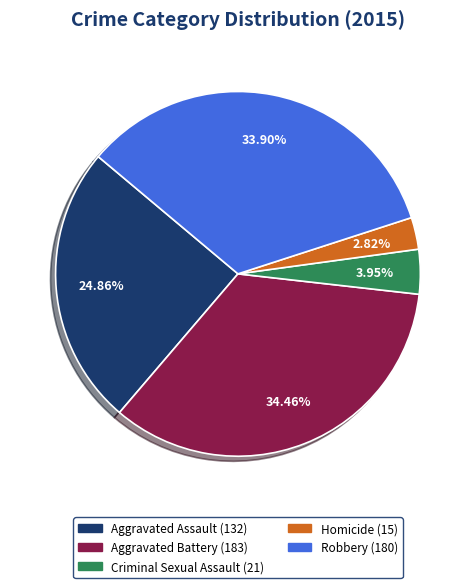

How many slices are in this pie chart?

5